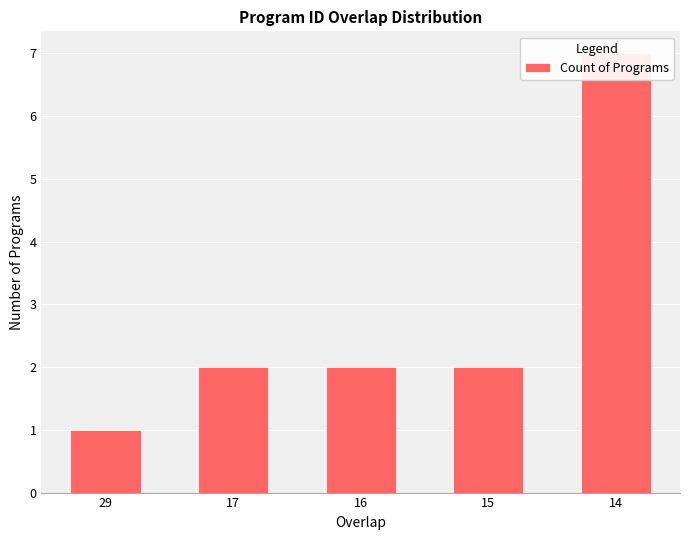

What is the greatest value displayed?

7